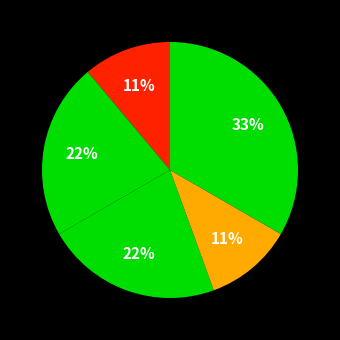

Count the number of slices in the pie.

5